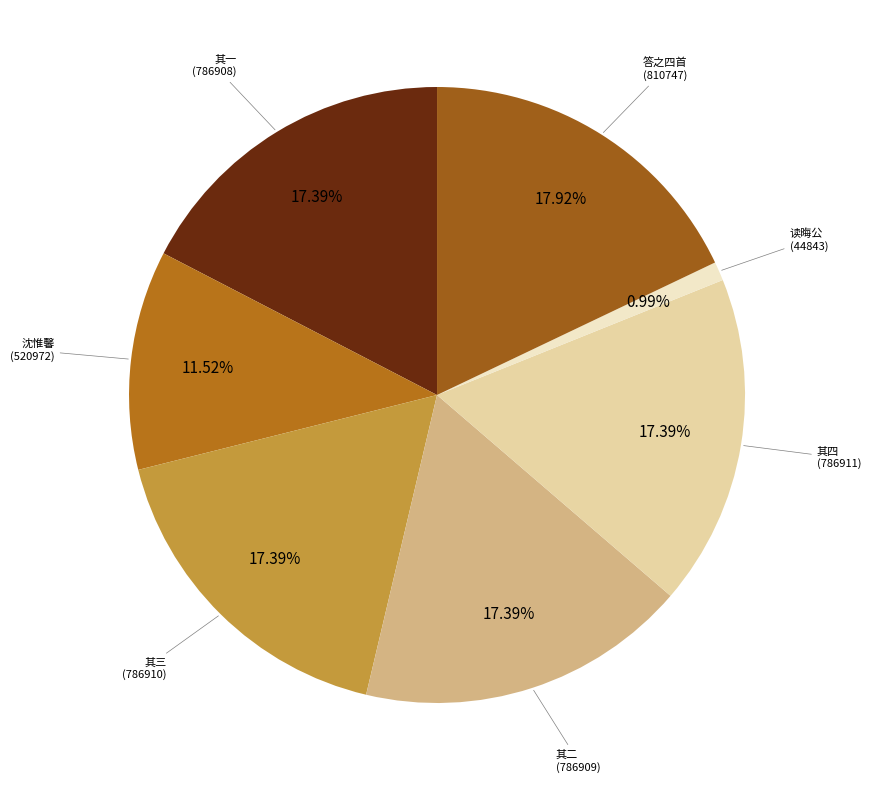

How many segments does this pie chart have?

7